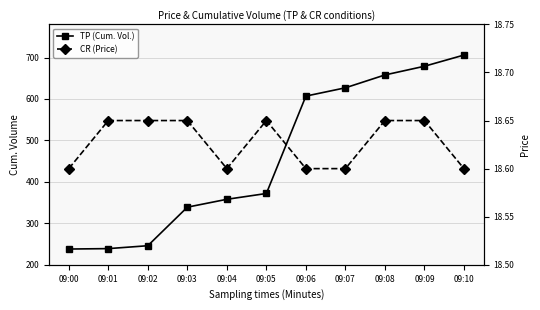

What are all the series names shown in the legend?

TP (Cum. Vol.), CR (Price)